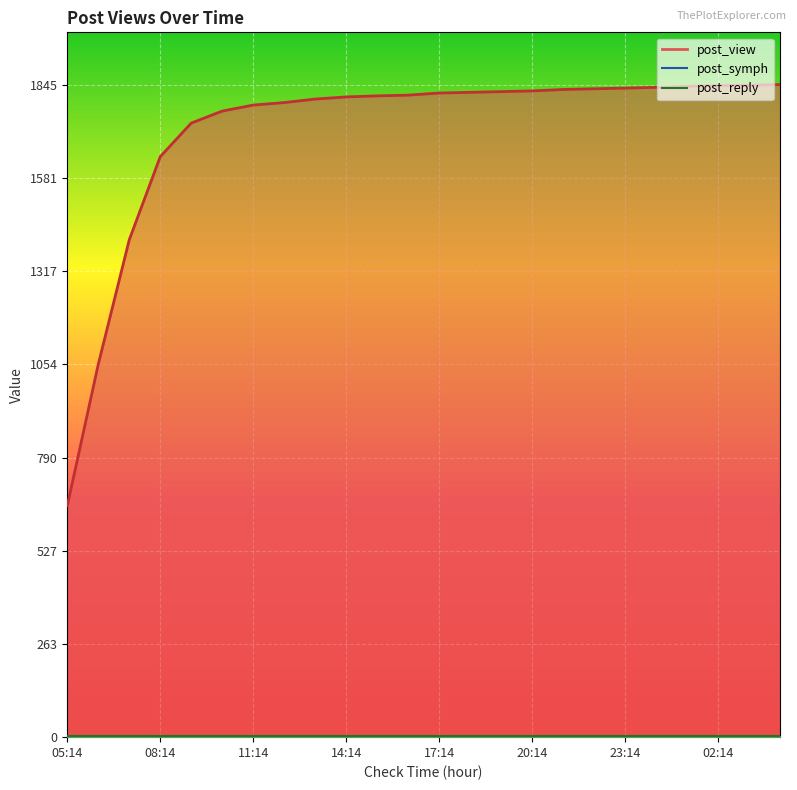

What is the difference between the maximum and minimum values in the post_view series?

1191